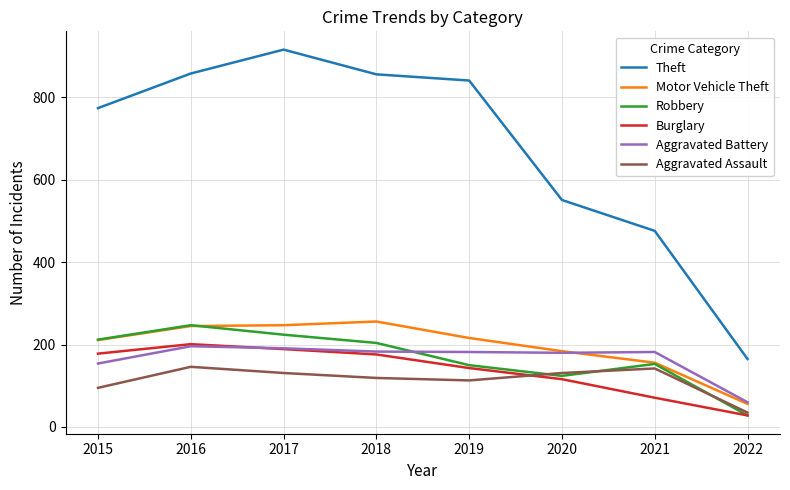

True or false: Aggravated Battery has a value of 83 at 2015.

False